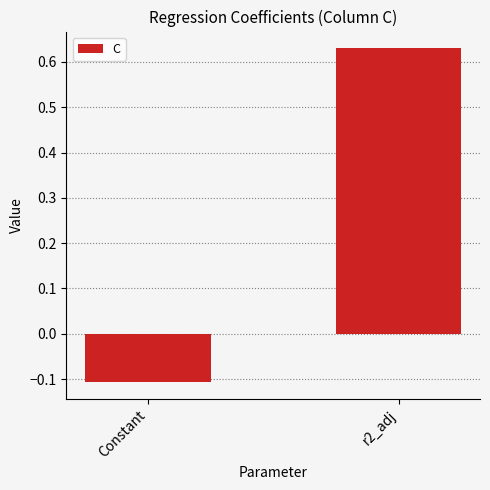

The chart shows a value of -0.0 at Constant. True or false?

False